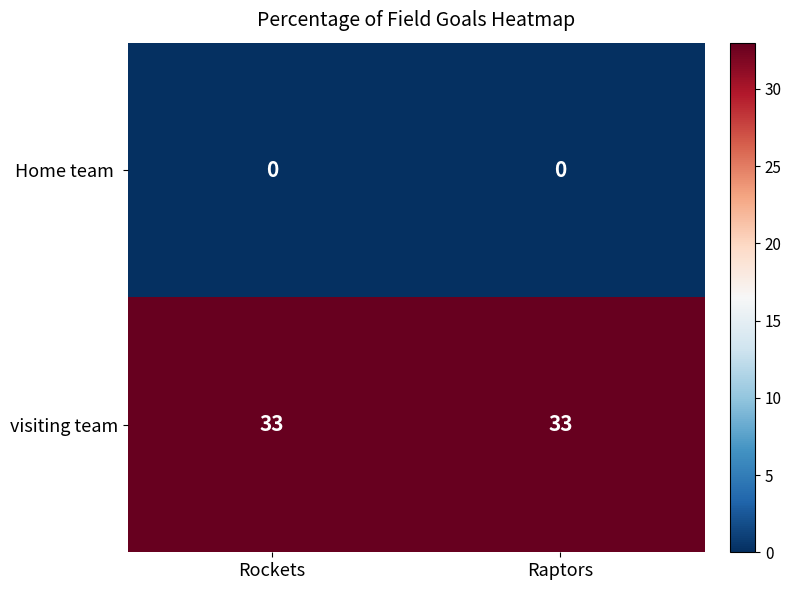

Is it true that visiting team equals 20 at Raptors?

False